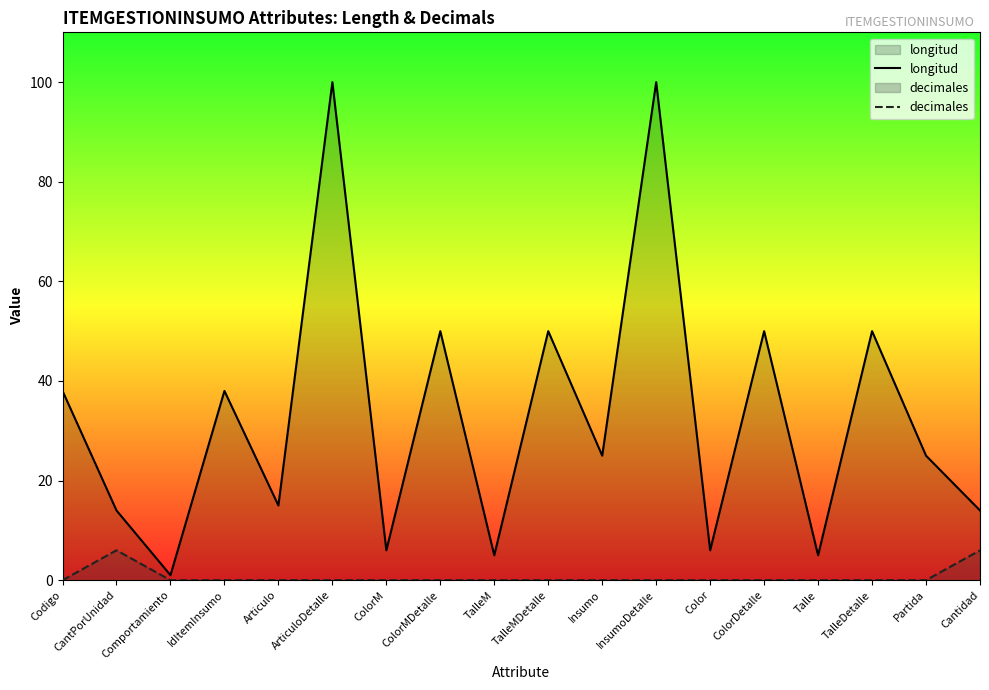

Is the value of longitud at TalleMDetalle greater than the value of decimales at Cantidad?

Yes